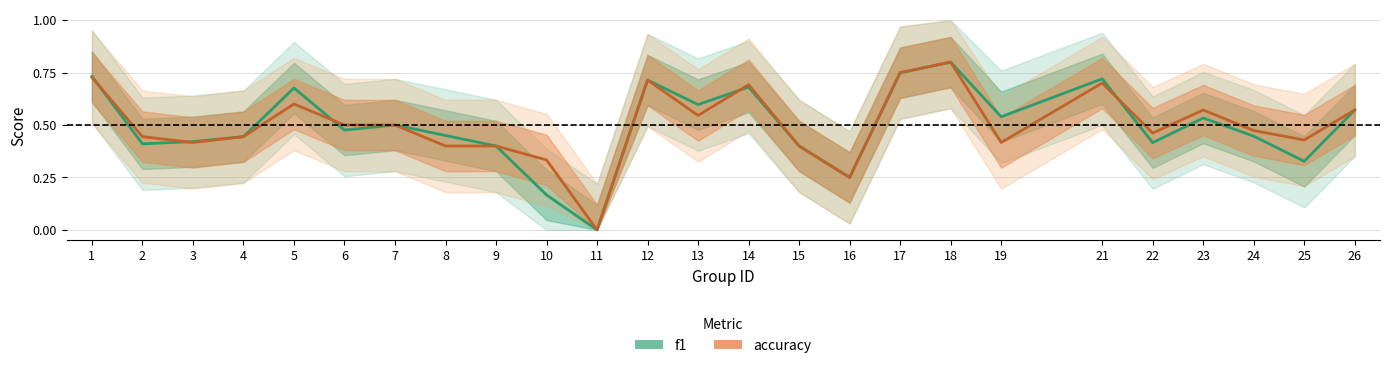

True or false: accuracy has a value of 0.1 at 6.

False